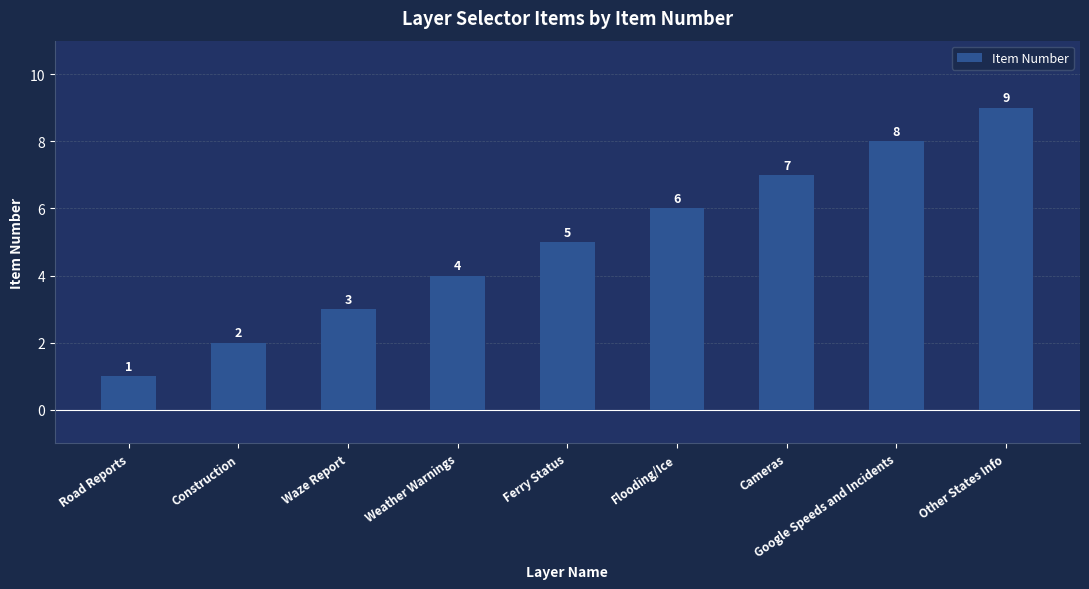

What is the difference between the second highest and second lowest values?

6